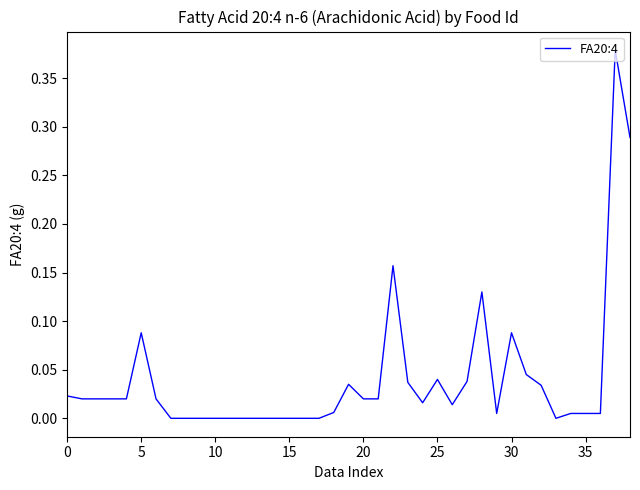

What is the greatest value displayed?

0.4